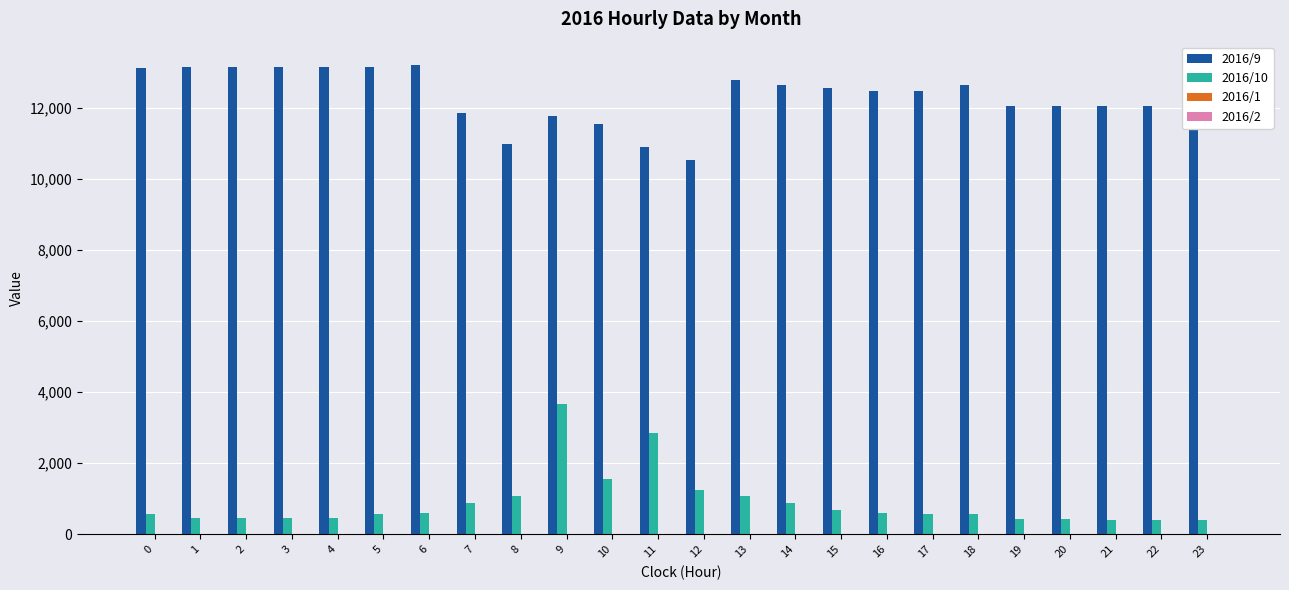

How many values in the 2016/10 series are below 570?

12